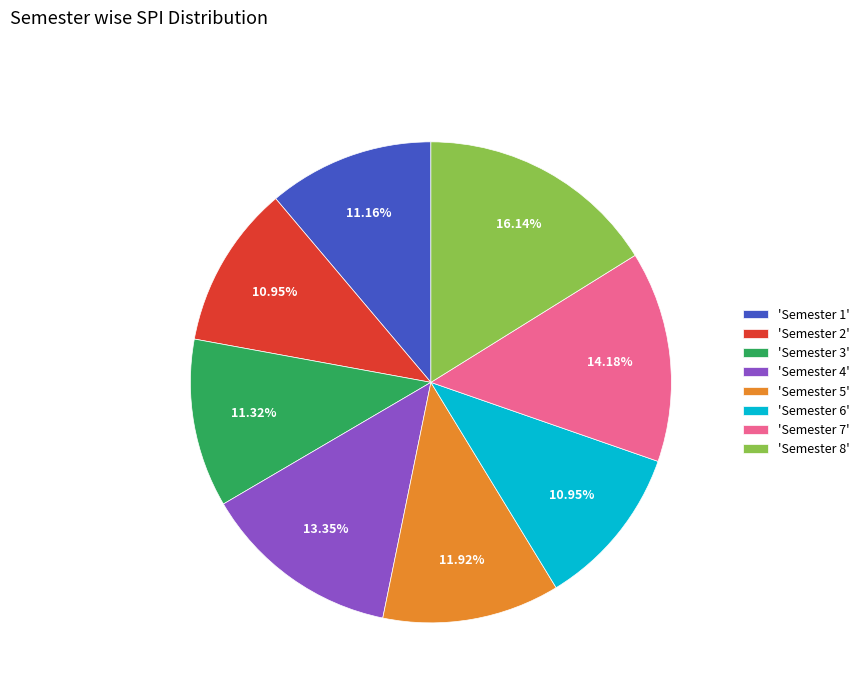

Do 'Semester 4' and 'Semester 1' together represent more than half of the pie?

No